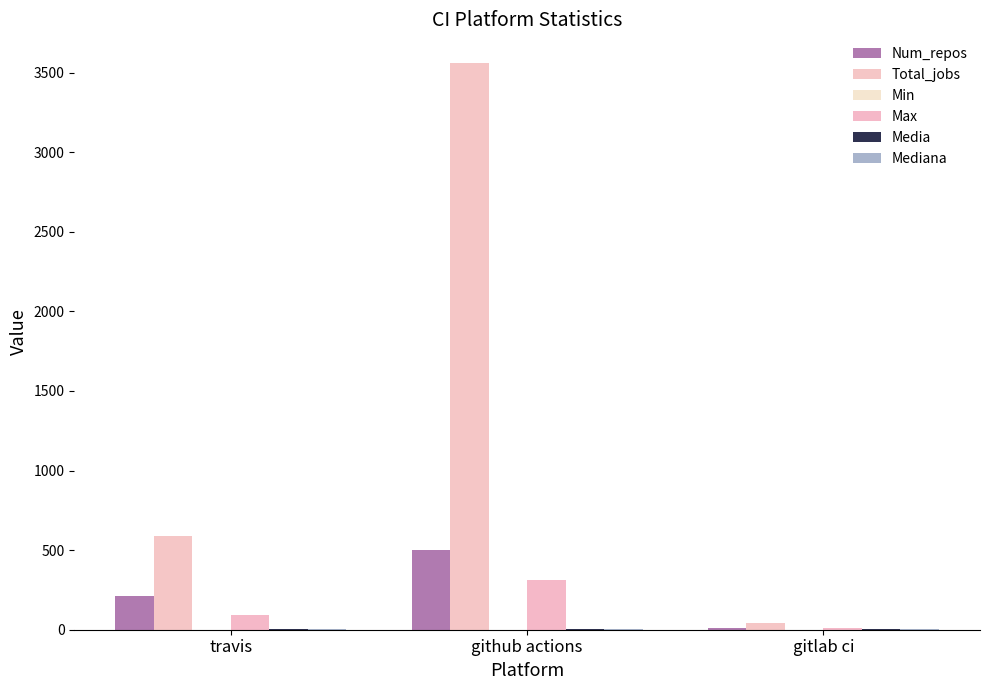

Are the bars grouped side by side (vs. stacked)?

Yes